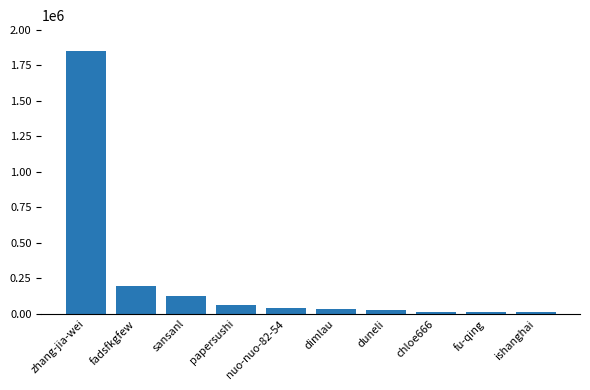

What is the sum of all values?

2378681